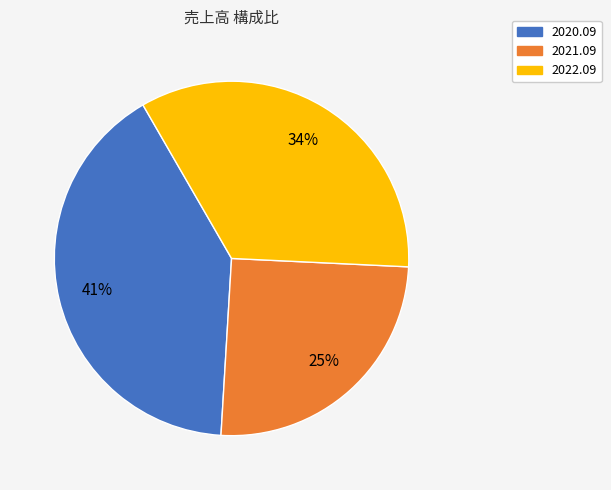

Combined, do 2022.09 and 2020.09 account for over 50%?

Yes